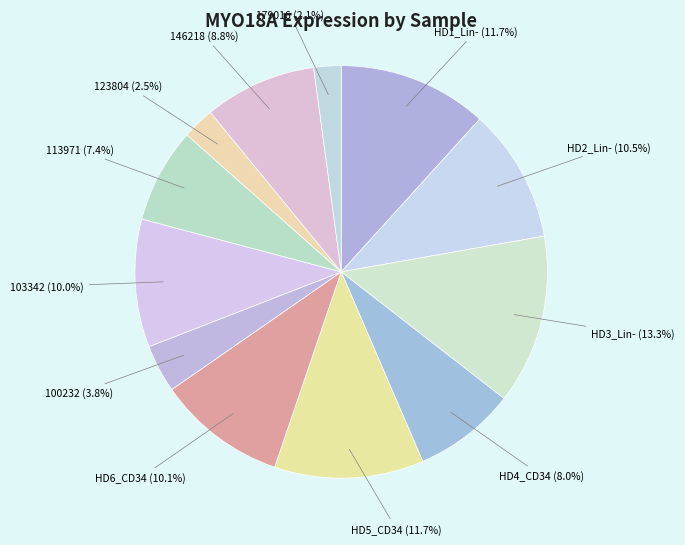

Is there a majority slice in this chart?

No